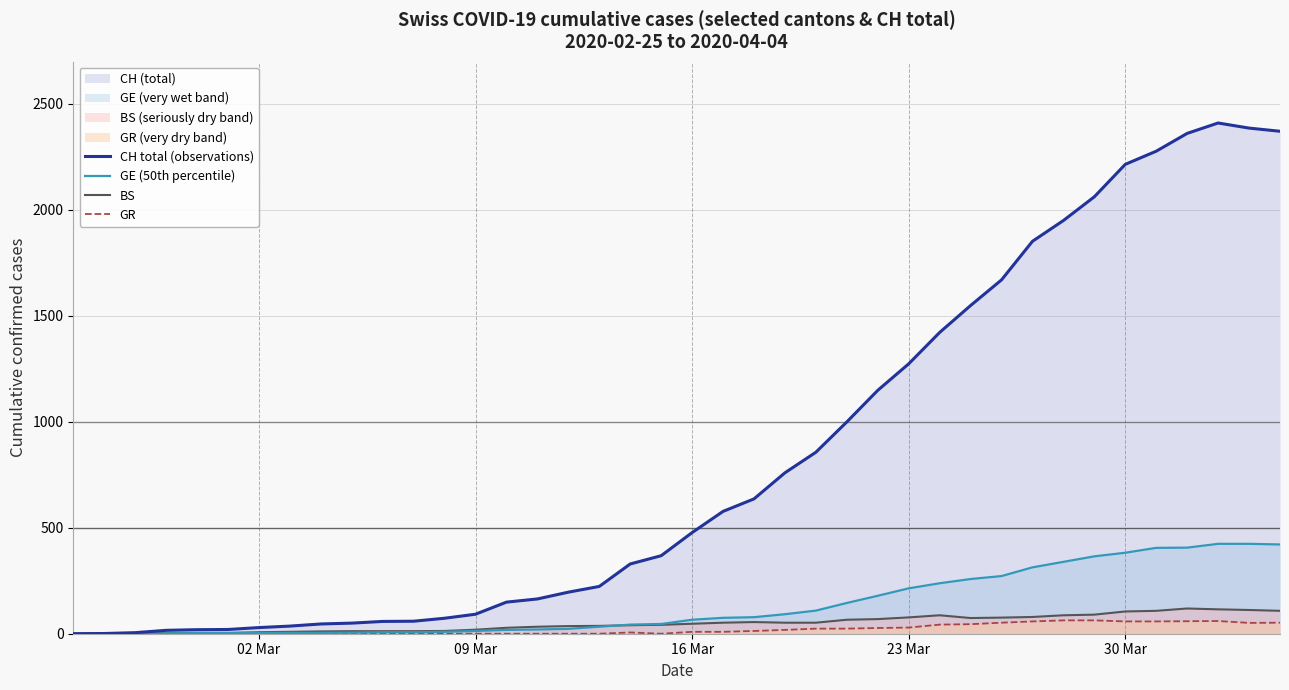

What is the maximum value for GR?

63